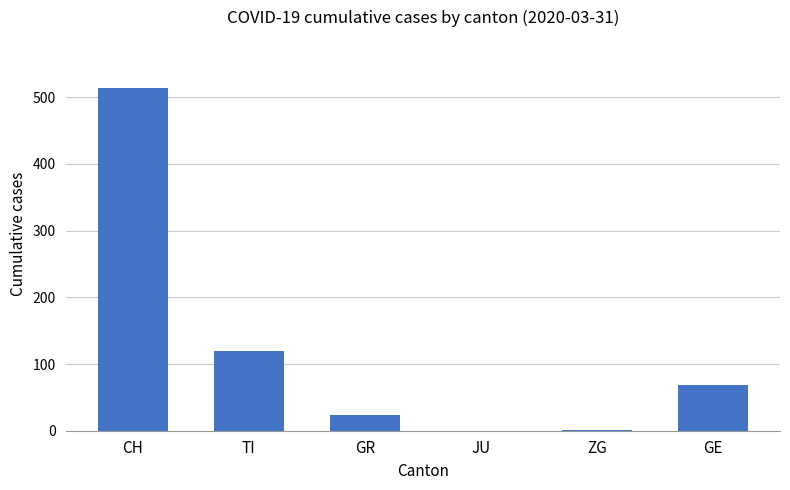

What is the sum of all values?

725